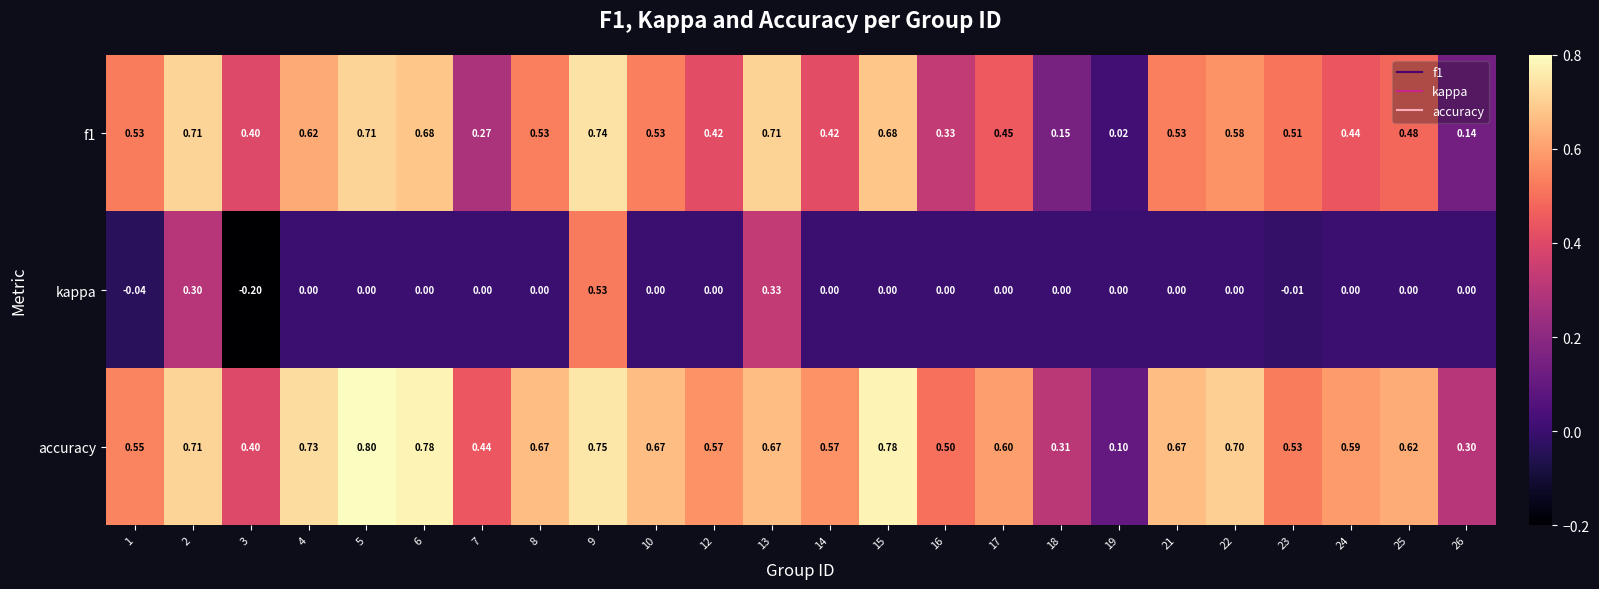

List the series in order of their overall mean, lowest first.

kappa, f1, accuracy